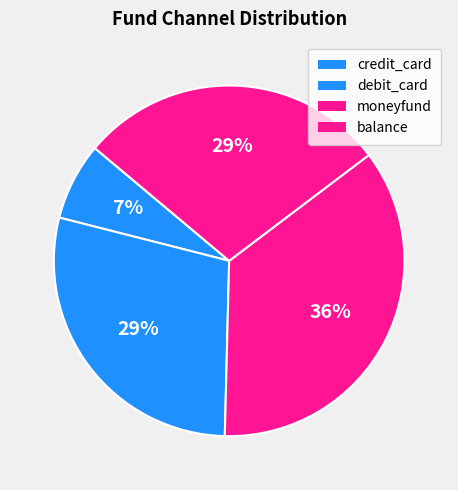

How many segments does this pie chart have?

4